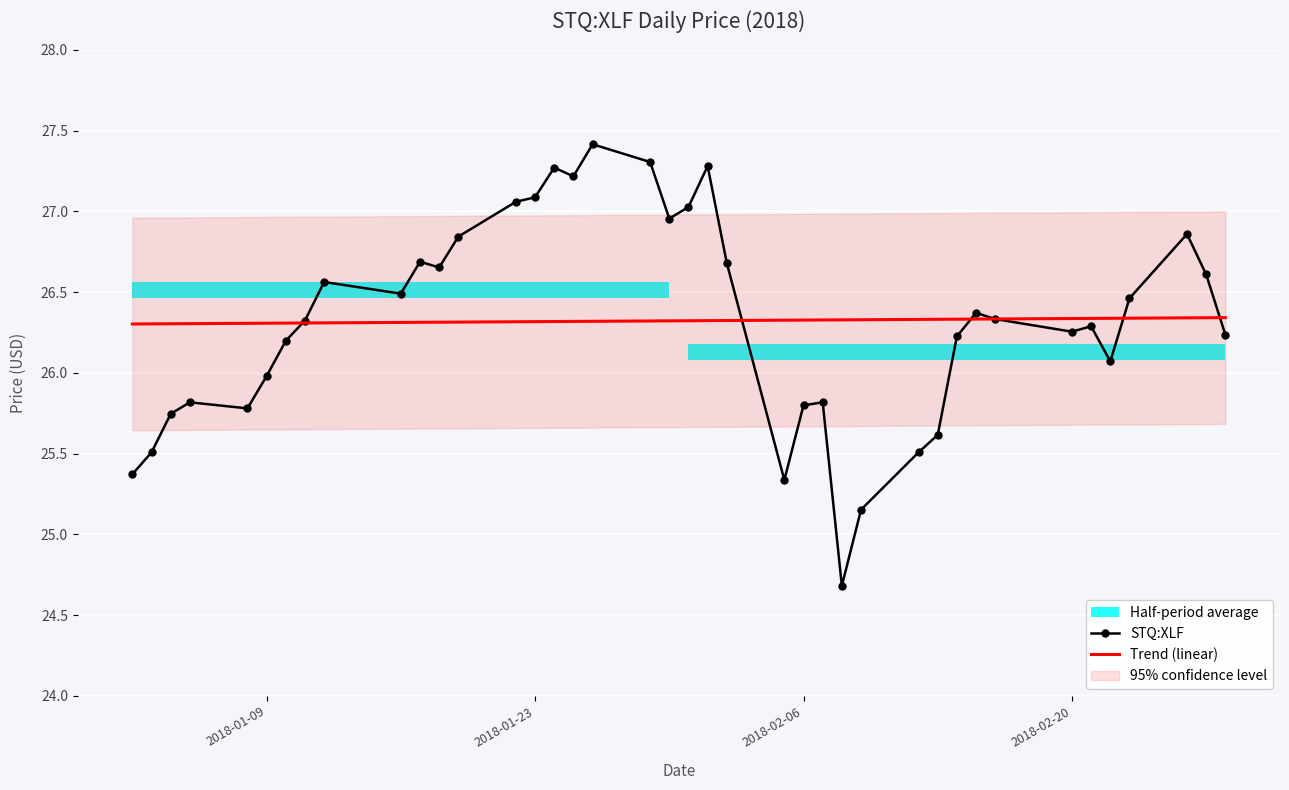

At how many categories does at least one series exceed 26?

40